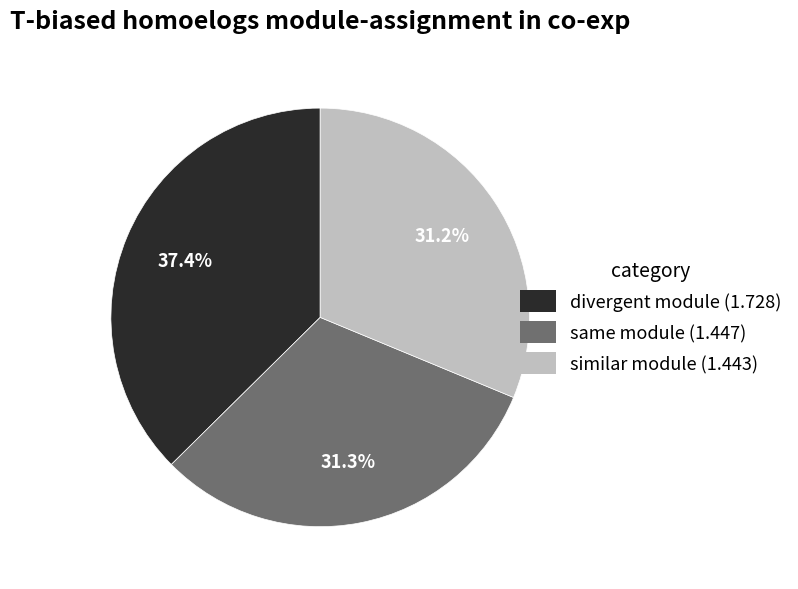

Count the number of slices in the pie.

3